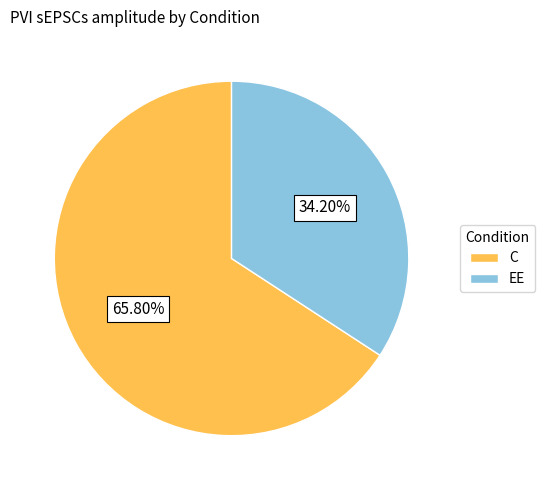

Which category has the smallest portion of the pie?

EE